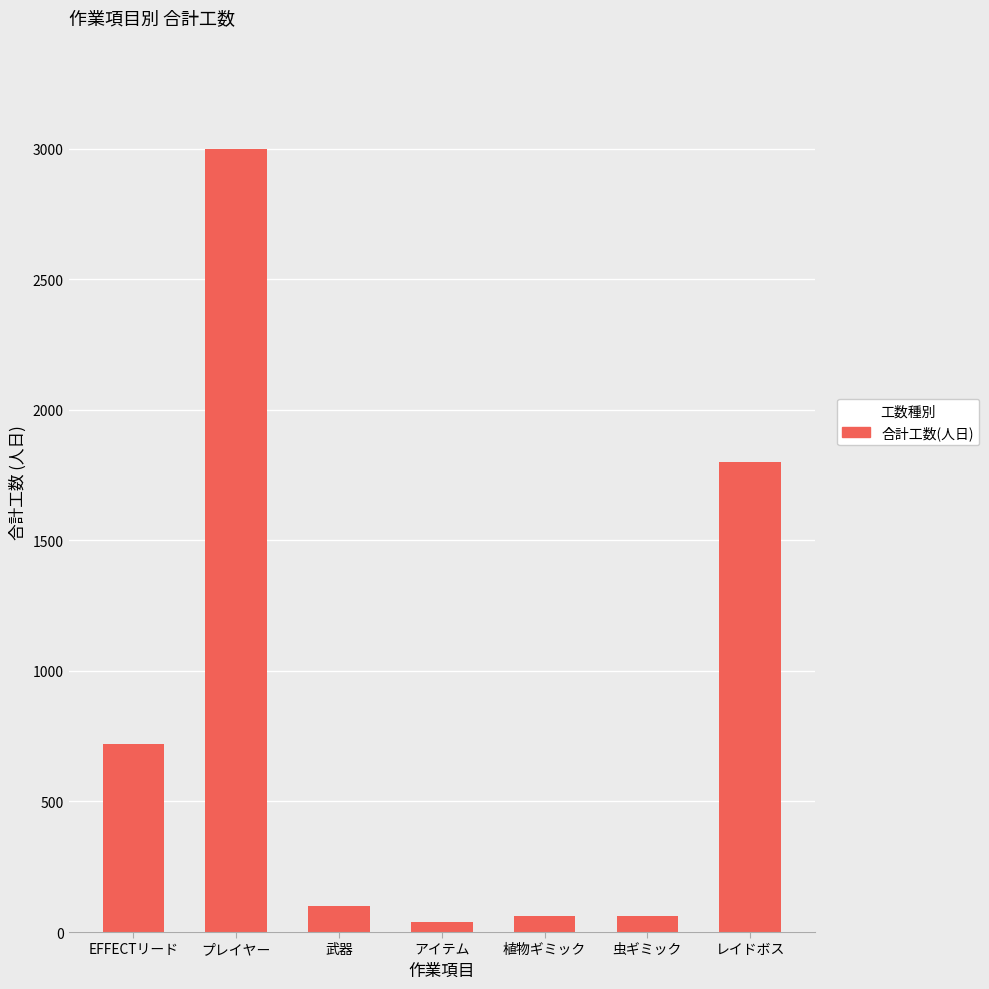

What is the label of the 2nd bar from the right?

虫ギミック